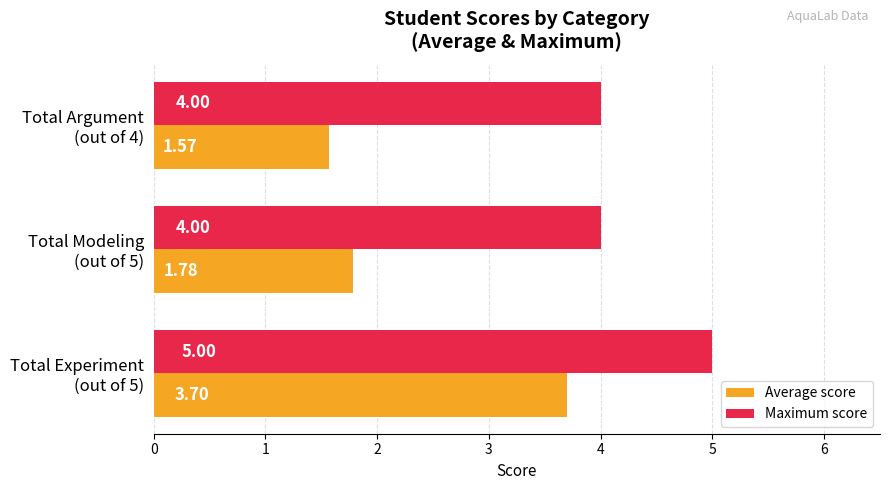

Which series has the largest total across all categories?

Maximum score